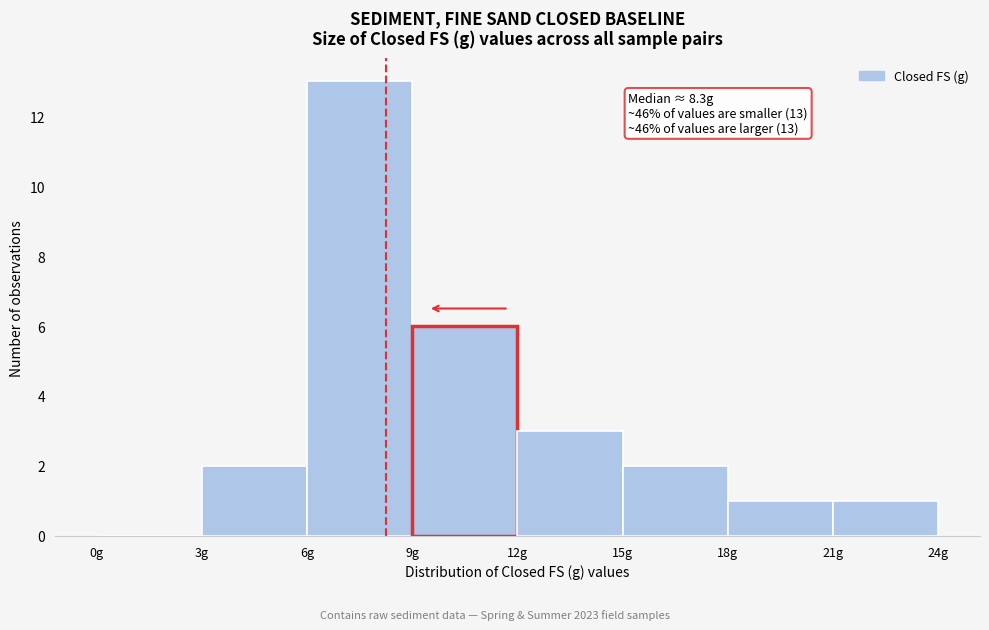

Which range on the x-axis has the tallest bar?

6 to 9